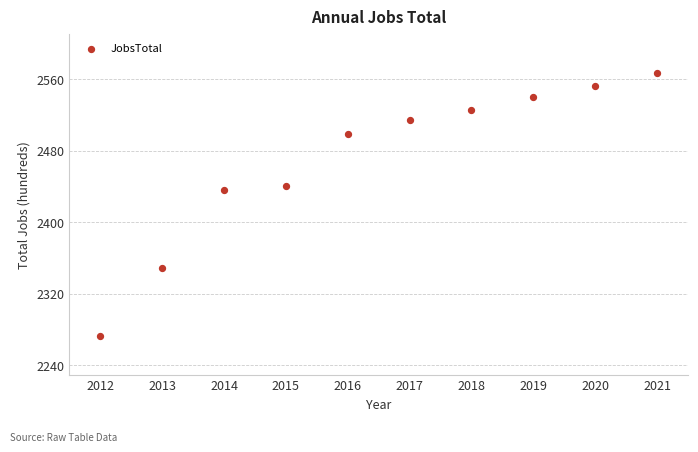

What is the range of Y values (max minus min)?

294